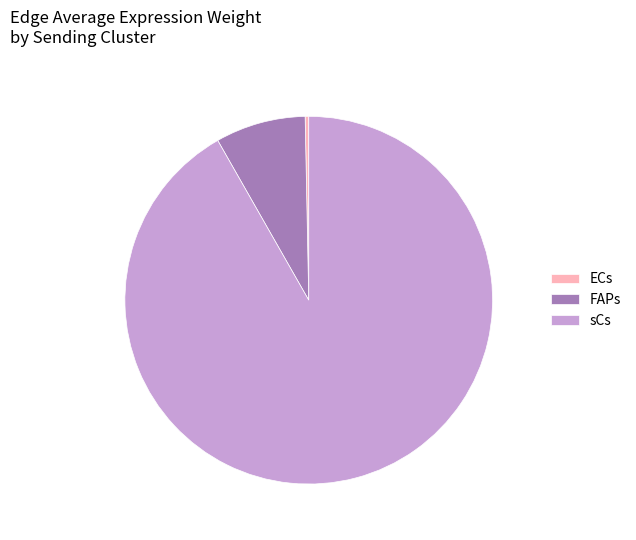

True or false: FAPs accounts for 1% of the total.

False